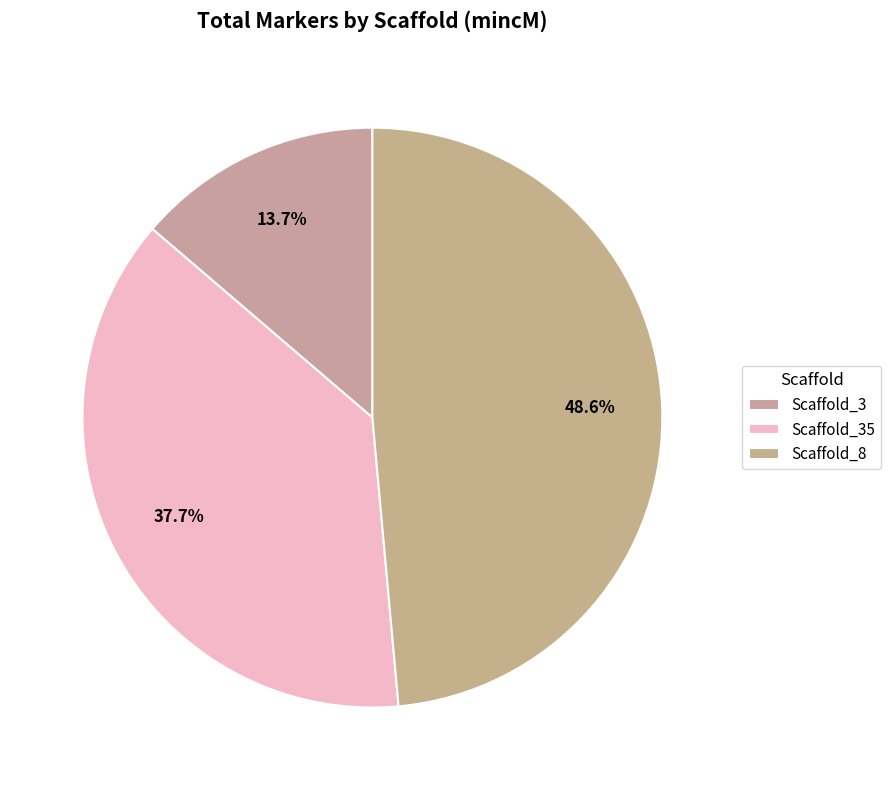

What is the total percentage of Scaffold_35 and Scaffold_8?

86.3%